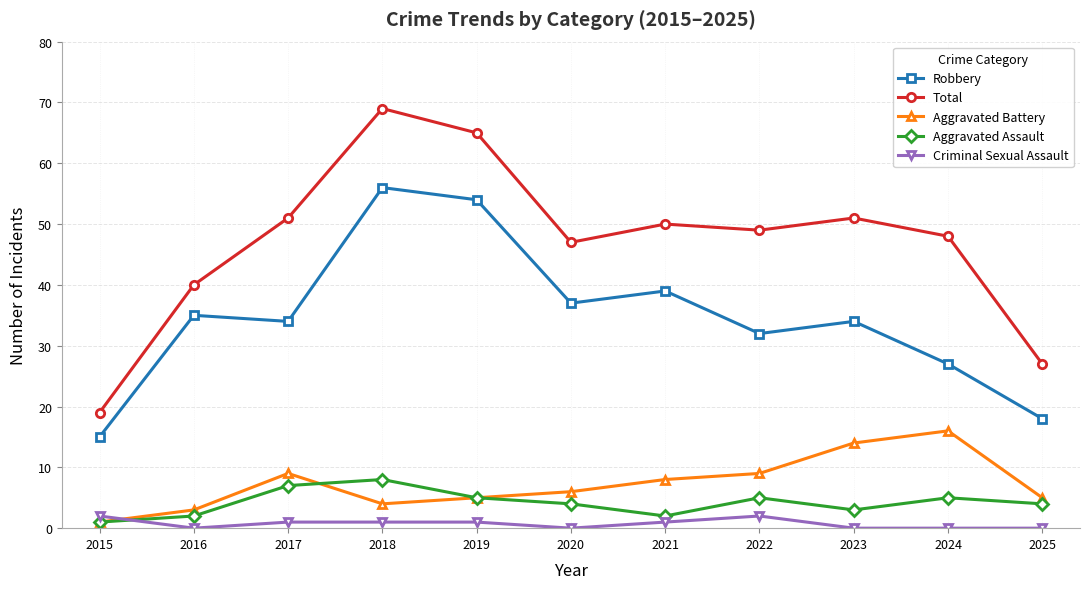

What is the maximum value shown in the chart?

69